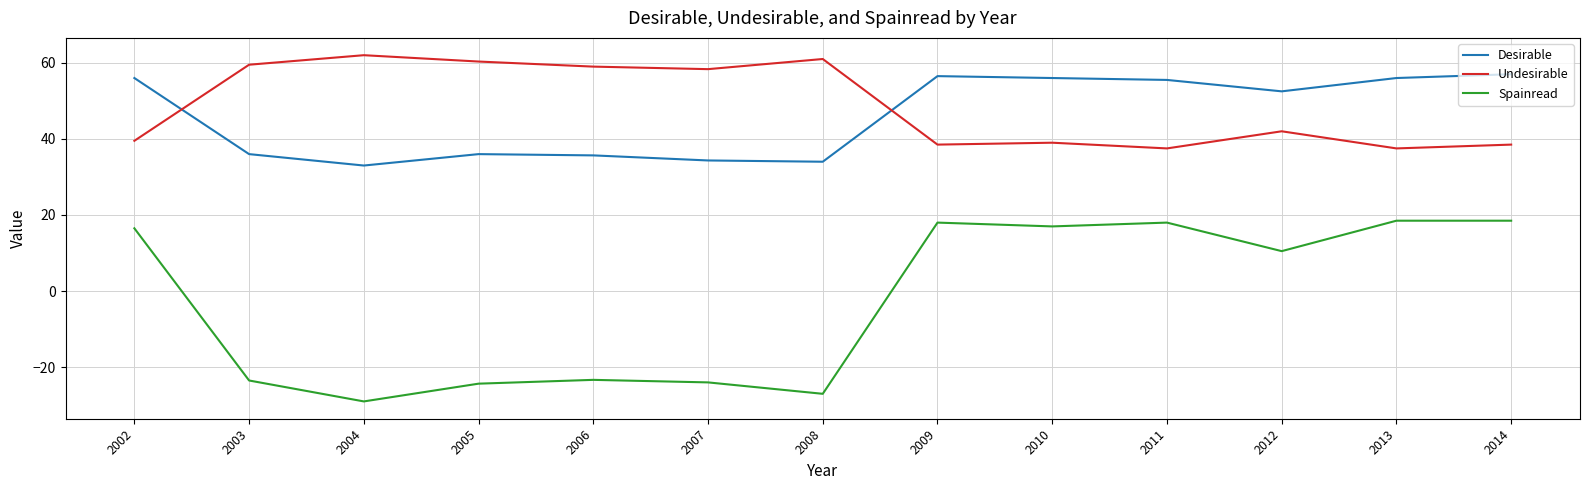

Does the chart have visible grid lines?

Yes